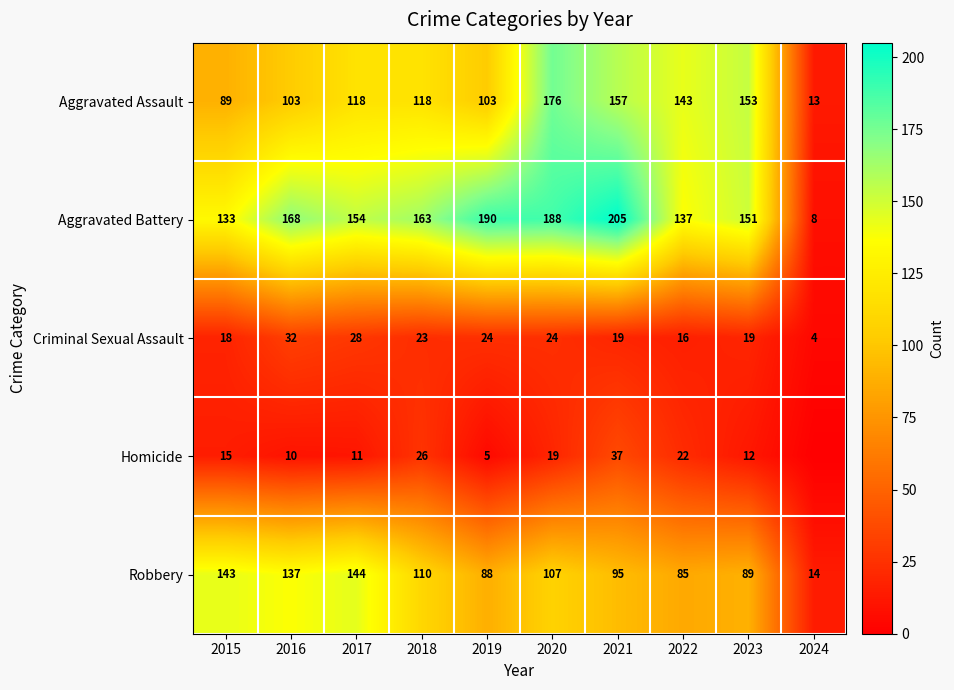

What is the greatest value displayed?

205